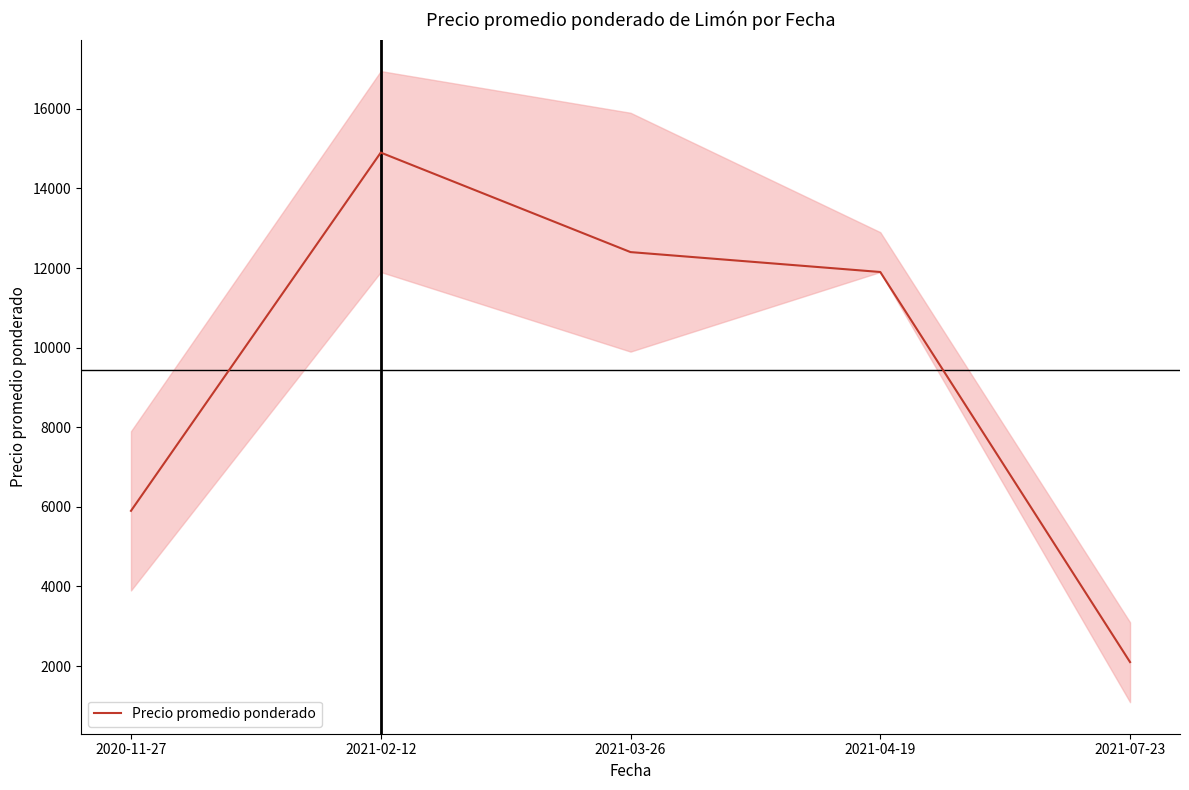

Which label corresponds to the smallest value in the chart?

2021-07-23